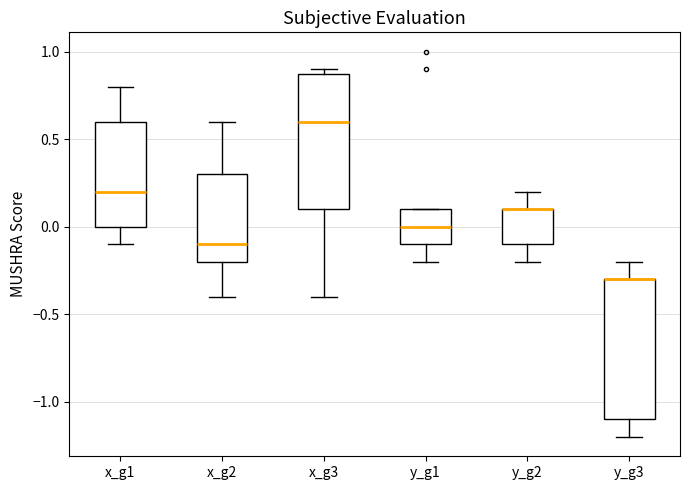

Reading left to right, transcribe this box plot: for each box, give where its median line is, the range the box spans, and where its two whiskers end, as read against the y-axis. The values are not printed on the chart, so give them approximately, as read against the axis.

x_g1: median 0.2, box 0.0 to 0.6, whiskers -0.1 to 0.8
x_g2: median -0.1, box -0.2 to 0.3, whiskers -0.4 to 0.6
x_g3: median 0.6, box 0.1 to 0.9, whiskers -0.4 to 0.9 (just above the box's upper edge)
y_g1: median 0.0, box -0.1 to 0.1, whiskers -0.2 to 0.1
y_g2: median 0.1 (drawn on the box's upper edge), box -0.1 to 0.1, whiskers -0.2 to 0.2
y_g3: median -0.3 (drawn on the box's upper edge), box -1.1 to -0.3, whiskers -1.2 to -0.2